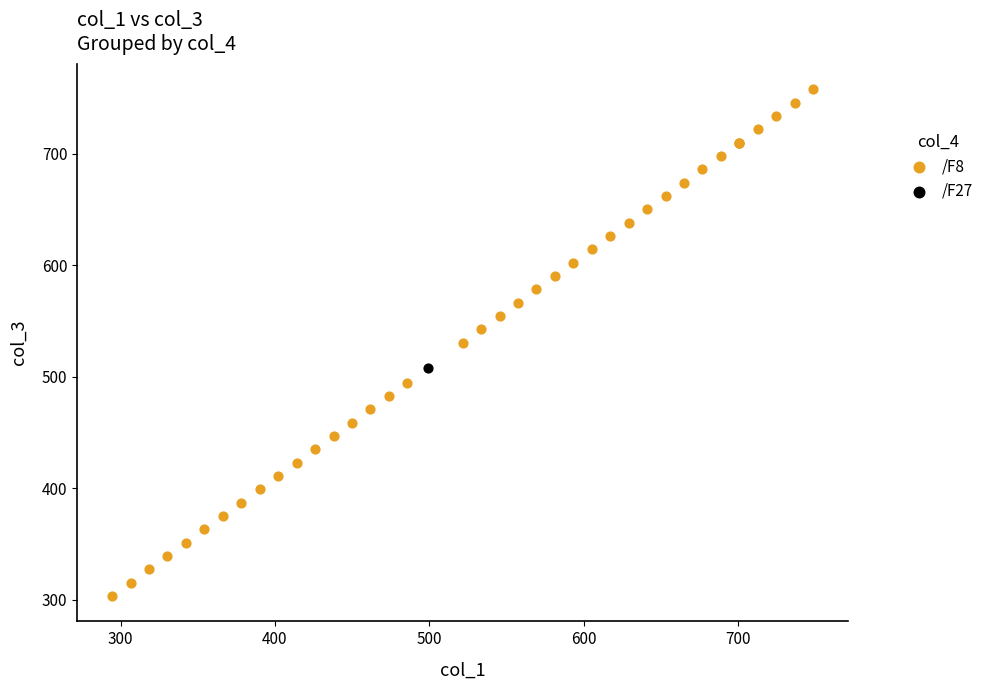

What are all the series names shown in the legend?

/F8, /F27